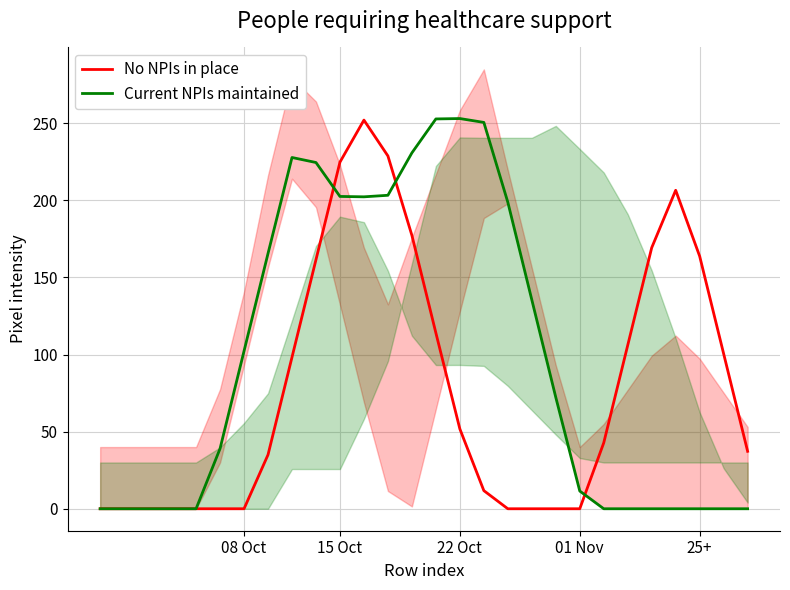

At which label does Current NPIs maintained first exceed 72?

08 Oct